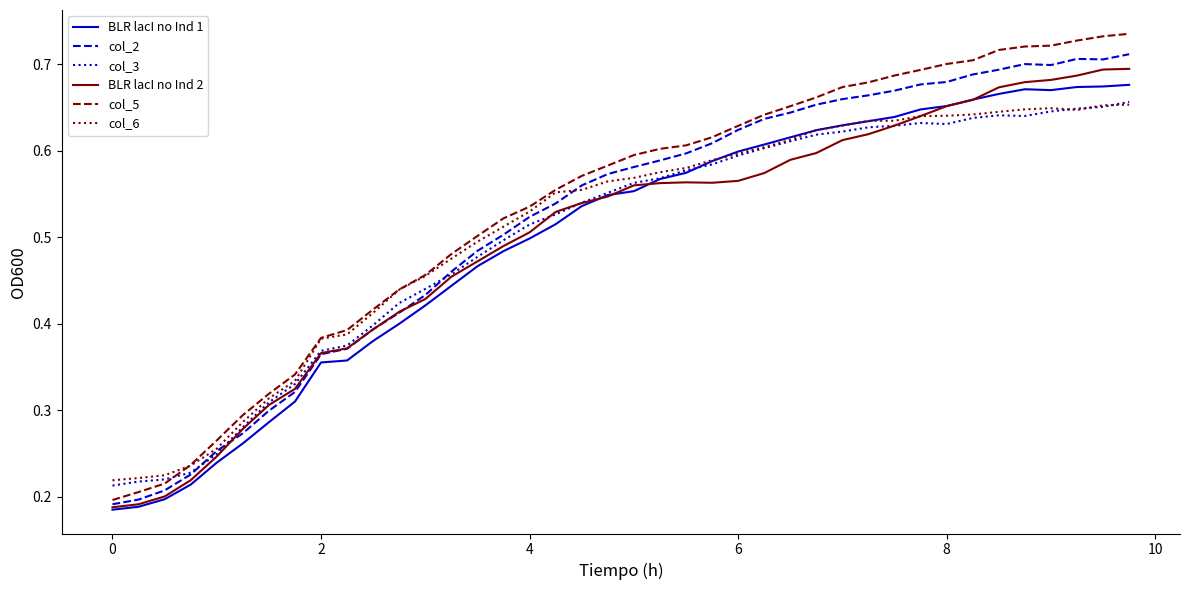

Which series has the widest spread of values?

col_5